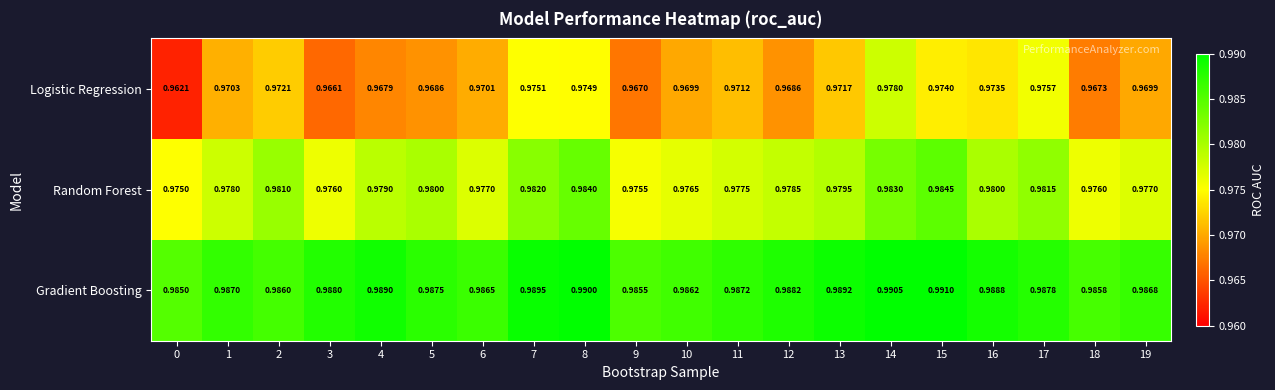

At 8, list the series in order from largest to smallest.

Gradient Boosting, Random Forest, Logistic Regression